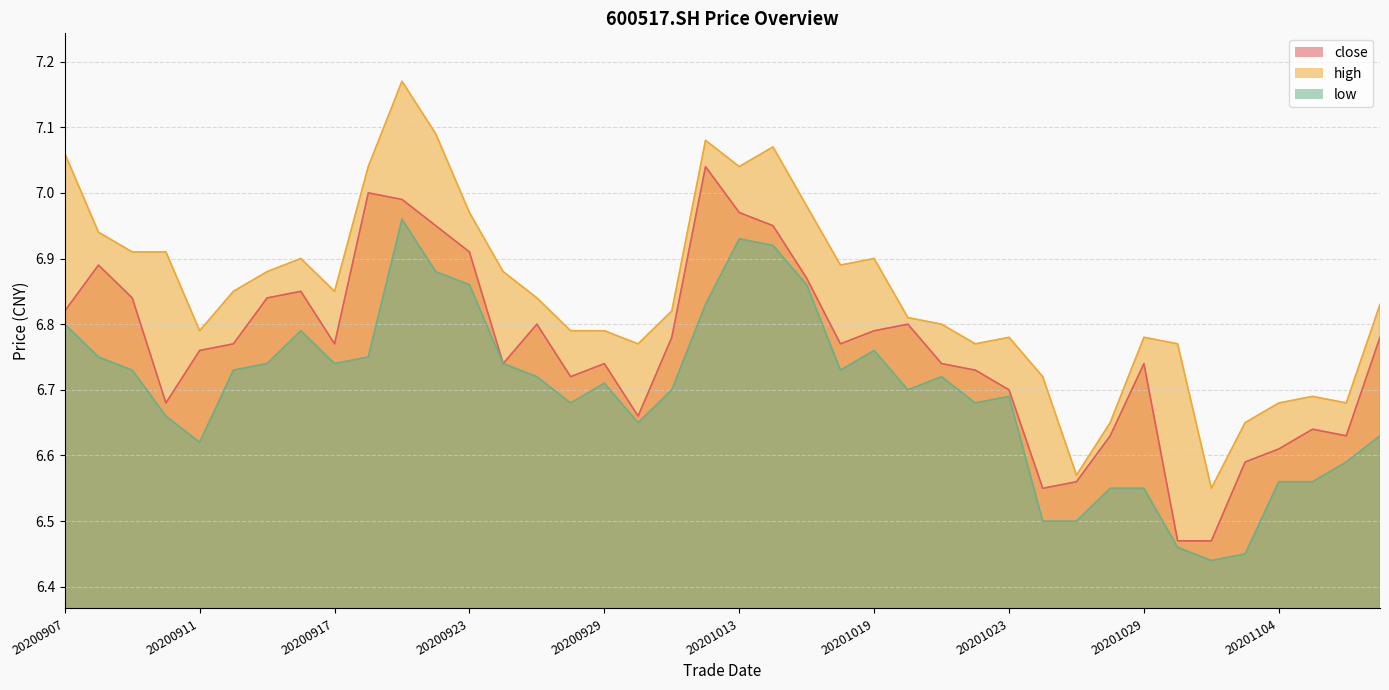

What is the difference between the second highest and second lowest values in the close series?

0.5